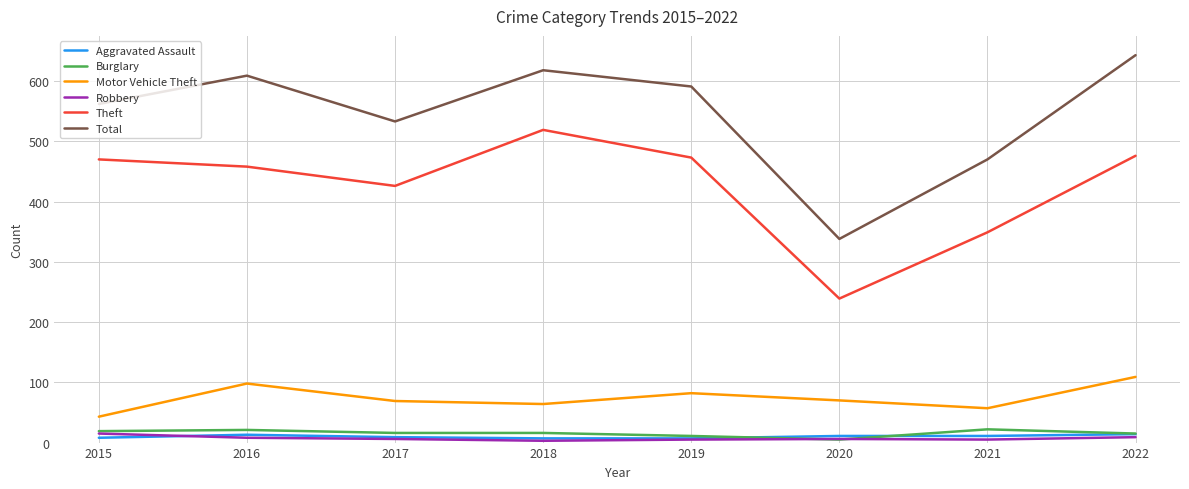

What is the lowest value of the Burglary series?

5